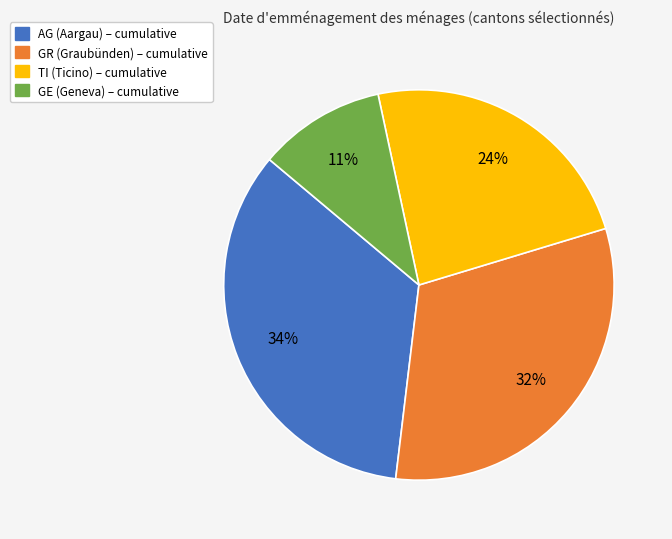

Which has a higher value, GE or AG?

AG